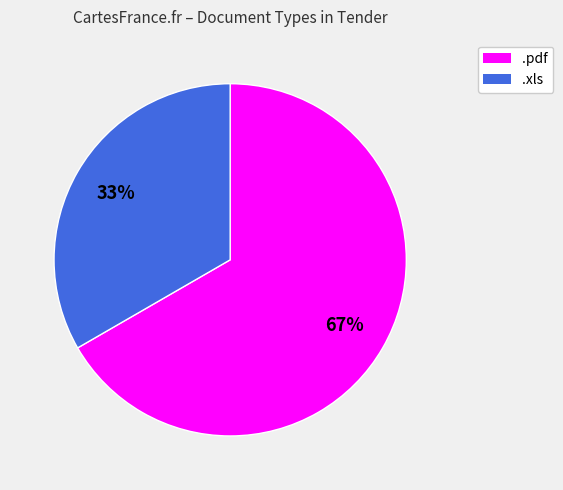

How many slices are in this pie chart?

2